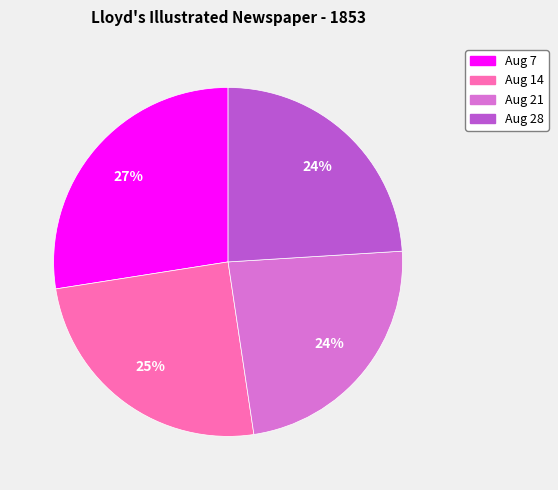

Which slice is the largest?

Aug 7